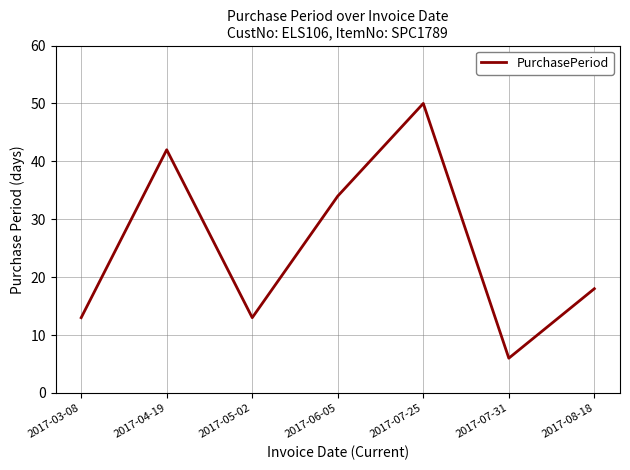

How many values are below 18?

3